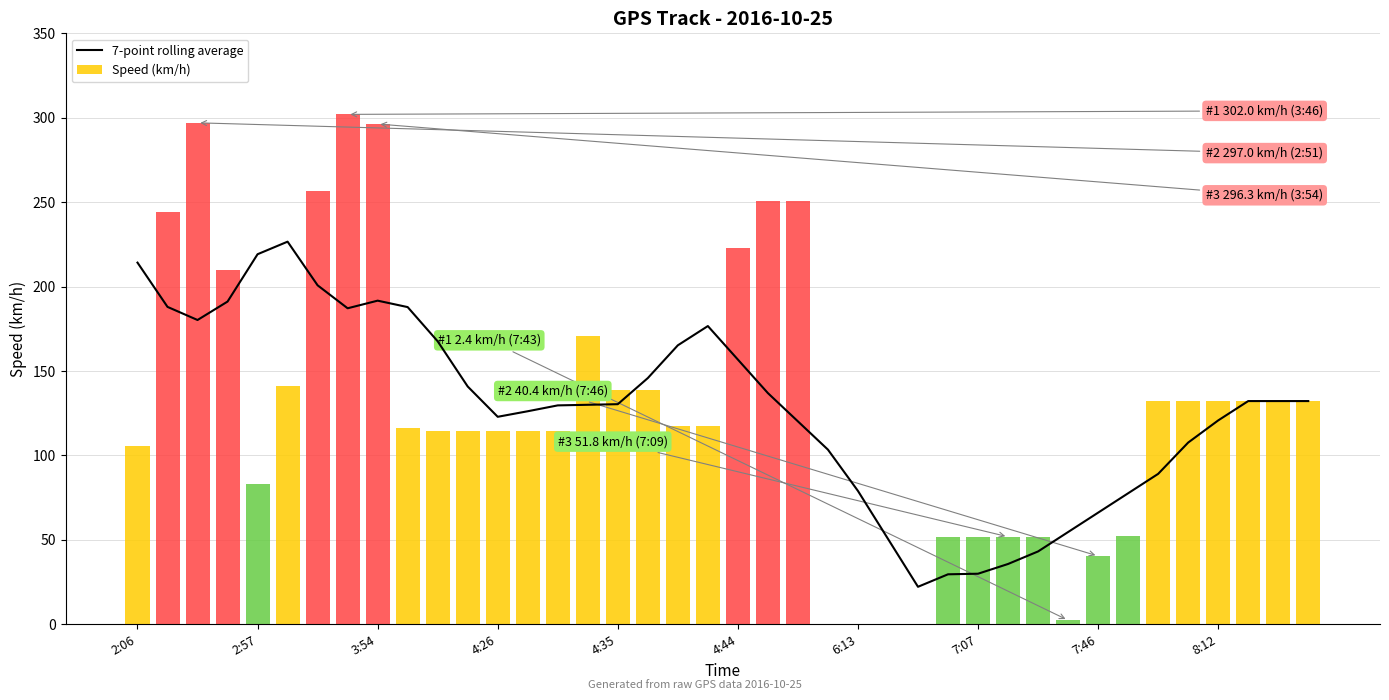

What is the sum of the Speed (km/h) values at 2:06 and 4:26?

220.4